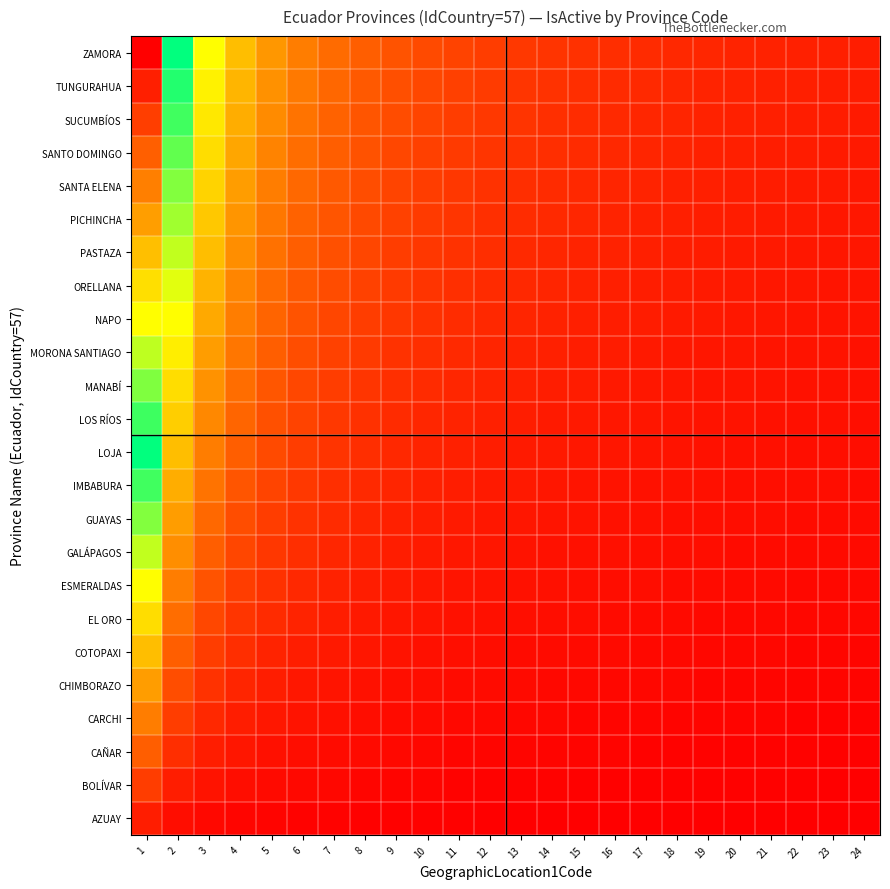

Reading left to right, transcribe all the data shown in this chart.

AZUAY: 1=0.0	2=0.0	3=0.0	4=0.0	5=0.0	6=0.0	7=0.0	8=0.0	9=0.0	10=0.0	11=0.0	12=0.0	13=0.0	14=0.0	15=0.0	16=0.0	17=0.0	18=0.0	19=0.0	20=0.0	21=0.0	22=0.0	23=0.0	24=0.0
BOLÍVAR: 1=0.1	2=0.0	3=0.0	4=0.0	5=0.0	6=0.0	7=0.0	8=0.0	9=0.0	10=0.0	11=0.0	12=0.0	13=0.0	14=0.0	15=0.0	16=0.0	17=0.0	18=0.0	19=0.0	20=0.0	21=0.0	22=0.0	23=0.0	24=0.0
CAÑAR: 1=0.1	2=0.1	3=0.0	4=0.0	5=0.0	6=0.0	7=0.0	8=0.0	9=0.0	10=0.0	11=0.0	12=0.0	13=0.0	14=0.0	15=0.0	16=0.0	17=0.0	18=0.0	19=0.0	20=0.0	21=0.0	22=0.0	23=0.0	24=0.0
CARCHI: 1=0.2	2=0.1	3=0.1	4=0.0	5=0.0	6=0.0	7=0.0	8=0.0	9=0.0	10=0.0	11=0.0	12=0.0	13=0.0	14=0.0	15=0.0	16=0.0	17=0.0	18=0.0	19=0.0	20=0.0	21=0.0	22=0.0	23=0.0	24=0.0
CHIMBORAZO: 1=0.2	2=0.1	3=0.1	4=0.1	5=0.0	6=0.0	7=0.0	8=0.0	9=0.0	10=0.0	11=0.0	12=0.0	13=0.0	14=0.0	15=0.0	16=0.0	17=0.0	18=0.0	19=0.0	20=0.0	21=0.0	22=0.0	23=0.0	24=0.0
COTOPAXI: 1=0.2	2=0.1	3=0.1	4=0.1	5=0.0	6=0.0	7=0.0	8=0.0	9=0.0	10=0.0	11=0.0	12=0.0	13=0.0	14=0.0	15=0.0	16=0.0	17=0.0	18=0.0	19=0.0	20=0.0	21=0.0	22=0.0	23=0.0	24=0.0
EL ORO: 1=0.3	2=0.1	3=0.1	4=0.1	5=0.1	6=0.0	7=0.0	8=0.0	9=0.0	10=0.0	11=0.0	12=0.0	13=0.0	14=0.0	15=0.0	16=0.0	17=0.0	18=0.0	19=0.0	20=0.0	21=0.0	22=0.0	23=0.0	24=0.0
ESMERALDAS: 1=0.3	2=0.2	3=0.1	4=0.1	5=0.1	6=0.1	7=0.0	8=0.0	9=0.0	10=0.0	11=0.0	12=0.0	13=0.0	14=0.0	15=0.0	16=0.0	17=0.0	18=0.0	19=0.0	20=0.0	21=0.0	22=0.0	23=0.0	24=0.0
GALÁPAGOS: 1=0.4	2=0.2	3=0.1	4=0.1	5=0.1	6=0.1	7=0.1	8=0.0	9=0.0	10=0.0	11=0.0	12=0.0	13=0.0	14=0.0	15=0.0	16=0.0	17=0.0	18=0.0	19=0.0	20=0.0	21=0.0	22=0.0	23=0.0	24=0.0
GUAYAS: 1=0.4	2=0.2	3=0.1	4=0.1	5=0.1	6=0.1	7=0.1	8=0.1	9=0.0	10=0.0	11=0.0	12=0.0	13=0.0	14=0.0	15=0.0	16=0.0	17=0.0	18=0.0	19=0.0	20=0.0	21=0.0	22=0.0	23=0.0	24=0.0
IMBABURA: 1=0.5	2=0.2	3=0.2	4=0.1	5=0.1	6=0.1	7=0.1	8=0.1	9=0.1	10=0.0	11=0.0	12=0.0	13=0.0	14=0.0	15=0.0	16=0.0	17=0.0	18=0.0	19=0.0	20=0.0	21=0.0	22=0.0	23=0.0	24=0.0
LOJA: 1=0.5	2=0.2	3=0.2	4=0.1	5=0.1	6=0.1	7=0.1	8=0.1	9=0.1	10=0.0	11=0.0	12=0.0	13=0.0	14=0.0	15=0.0	16=0.0	17=0.0	18=0.0	19=0.0	20=0.0	21=0.0	22=0.0	23=0.0	24=0.0
LOS RÍOS: 1=0.5	2=0.3	3=0.2	4=0.1	5=0.1	6=0.1	7=0.1	8=0.1	9=0.1	10=0.1	11=0.0	12=0.0	13=0.0	14=0.0	15=0.0	16=0.0	17=0.0	18=0.0	19=0.0	20=0.0	21=0.0	22=0.0	23=0.0	24=0.0
MANABÍ: 1=0.6	2=0.3	3=0.2	4=0.1	5=0.1	6=0.1	7=0.1	8=0.1	9=0.1	10=0.1	11=0.1	12=0.0	13=0.0	14=0.0	15=0.0	16=0.0	17=0.0	18=0.0	19=0.0	20=0.0	21=0.0	22=0.0	23=0.0	24=0.0
MORONA SANTIAGO: 1=0.6	2=0.3	3=0.2	4=0.2	5=0.1	6=0.1	7=0.1	8=0.1	9=0.1	10=0.1	11=0.1	12=0.1	13=0.0	14=0.0	15=0.0	16=0.0	17=0.0	18=0.0	19=0.0	20=0.0	21=0.0	22=0.0	23=0.0	24=0.0
NAPO: 1=0.7	2=0.3	3=0.2	4=0.2	5=0.1	6=0.1	7=0.1	8=0.1	9=0.1	10=0.1	11=0.1	12=0.1	13=0.1	14=0.0	15=0.0	16=0.0	17=0.0	18=0.0	19=0.0	20=0.0	21=0.0	22=0.0	23=0.0	24=0.0
ORELLANA: 1=0.7	2=0.4	3=0.2	4=0.2	5=0.1	6=0.1	7=0.1	8=0.1	9=0.1	10=0.1	11=0.1	12=0.1	13=0.1	14=0.1	15=0.0	16=0.0	17=0.0	18=0.0	19=0.0	20=0.0	21=0.0	22=0.0	23=0.0	24=0.0
PASTAZA: 1=0.8	2=0.4	3=0.2	4=0.2	5=0.1	6=0.1	7=0.1	8=0.1	9=0.1	10=0.1	11=0.1	12=0.1	13=0.1	14=0.1	15=0.0	16=0.0	17=0.0	18=0.0	19=0.0	20=0.0	21=0.0	22=0.0	23=0.0	24=0.0
PICHINCHA: 1=0.8	2=0.4	3=0.3	4=0.2	5=0.2	6=0.1	7=0.1	8=0.1	9=0.1	10=0.1	11=0.1	12=0.1	13=0.1	14=0.1	15=0.1	16=0.0	17=0.0	18=0.0	19=0.0	20=0.0	21=0.0	22=0.0	23=0.0	24=0.0
SANTA ELENA: 1=0.8	2=0.4	3=0.3	4=0.2	5=0.2	6=0.1	7=0.1	8=0.1	9=0.1	10=0.1	11=0.1	12=0.1	13=0.1	14=0.1	15=0.1	16=0.1	17=0.0	18=0.0	19=0.0	20=0.0	21=0.0	22=0.0	23=0.0	24=0.0
SANTO DOMINGO: 1=0.9	2=0.4	3=0.3	4=0.2	5=0.2	6=0.1	7=0.1	8=0.1	9=0.1	10=0.1	11=0.1	12=0.1	13=0.1	14=0.1	15=0.1	16=0.1	17=0.1	18=0.0	19=0.0	20=0.0	21=0.0	22=0.0	23=0.0	24=0.0
SUCUMBÍOS: 1=0.9	2=0.5	3=0.3	4=0.2	5=0.2	6=0.2	7=0.1	8=0.1	9=0.1	10=0.1	11=0.1	12=0.1	13=0.1	14=0.1	15=0.1	16=0.1	17=0.1	18=0.1	19=0.0	20=0.0	21=0.0	22=0.0	23=0.0	24=0.0
TUNGURAHUA: 1=1.0	2=0.5	3=0.3	4=0.2	5=0.2	6=0.2	7=0.1	8=0.1	9=0.1	10=0.1	11=0.1	12=0.1	13=0.1	14=0.1	15=0.1	16=0.1	17=0.1	18=0.1	19=0.1	20=0.0	21=0.0	22=0.0	23=0.0	24=0.0
ZAMORA: 1=1.0	2=0.5	3=0.3	4=0.2	5=0.2	6=0.2	7=0.1	8=0.1	9=0.1	10=0.1	11=0.1	12=0.1	13=0.1	14=0.1	15=0.1	16=0.1	17=0.1	18=0.1	19=0.1	20=0.0	21=0.0	22=0.0	23=0.0	24=0.0